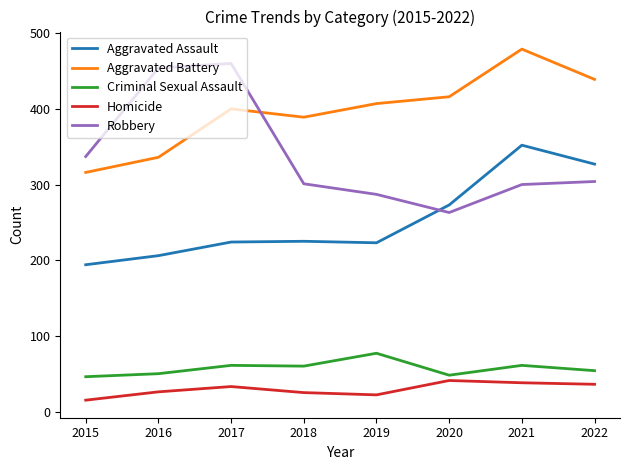

Is the value of Aggravated Battery at 2021 greater than the value of Aggravated Assault at 2021?

Yes